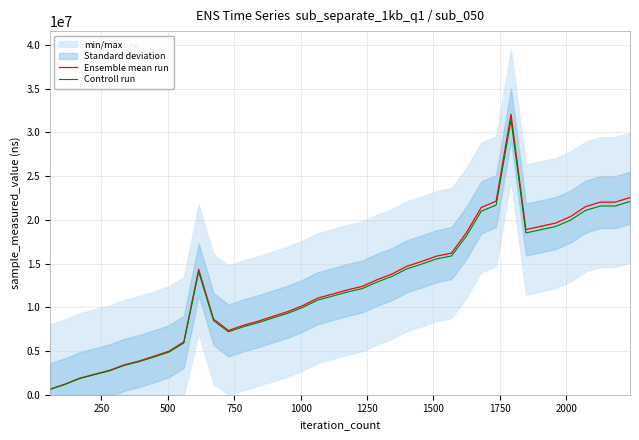

Count the number of categories in the chart.

40